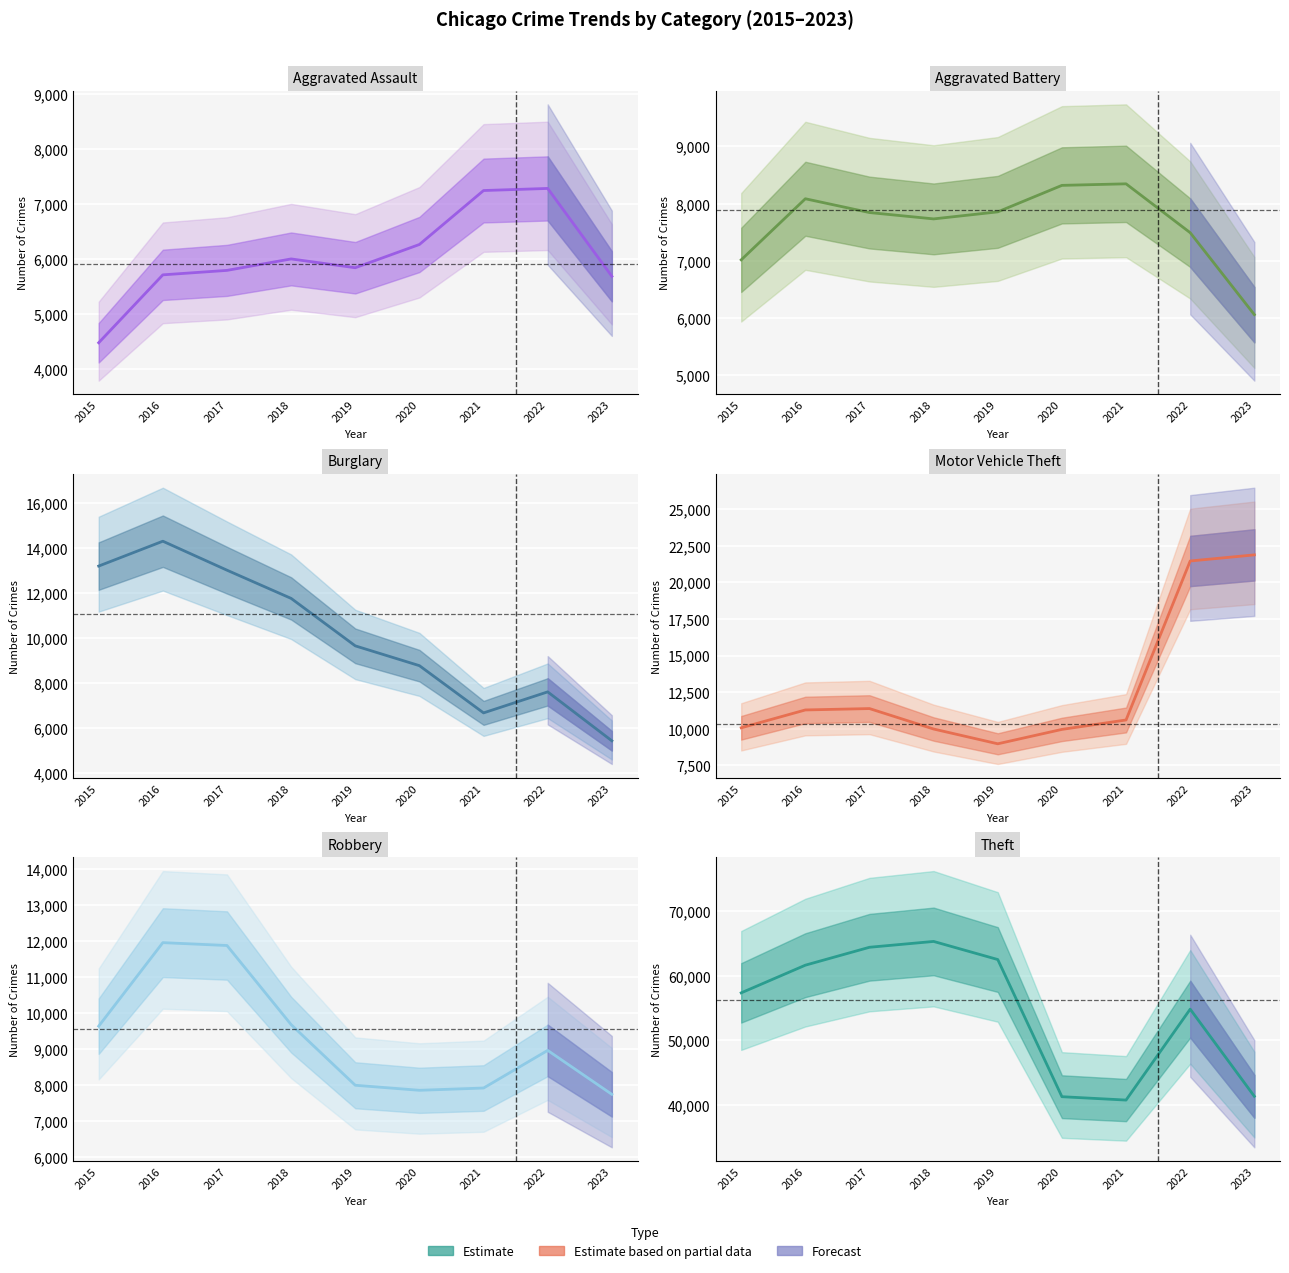

Reading left to right, transcribe all the data shown in this chart.

Aggravated Assault: 4480	5712	5793	6001	5841	6263	7242	7280	5686
Aggravated Battery: 7018	8086	7845	7734	7857	8320	8347	7493	6061
Burglary: 13184	14289	13001	11747	9638	8758	6659	7593	5419
Motor Vehicle Theft: 10068	11286	11380	9985	8977	9959	10602	21448	21865
Robbery: 9638	11960	11880	9681	7995	7855	7918	8964	7743
Theft: 57350	61621	64386	65287	62492	41322	40801	54833	41382